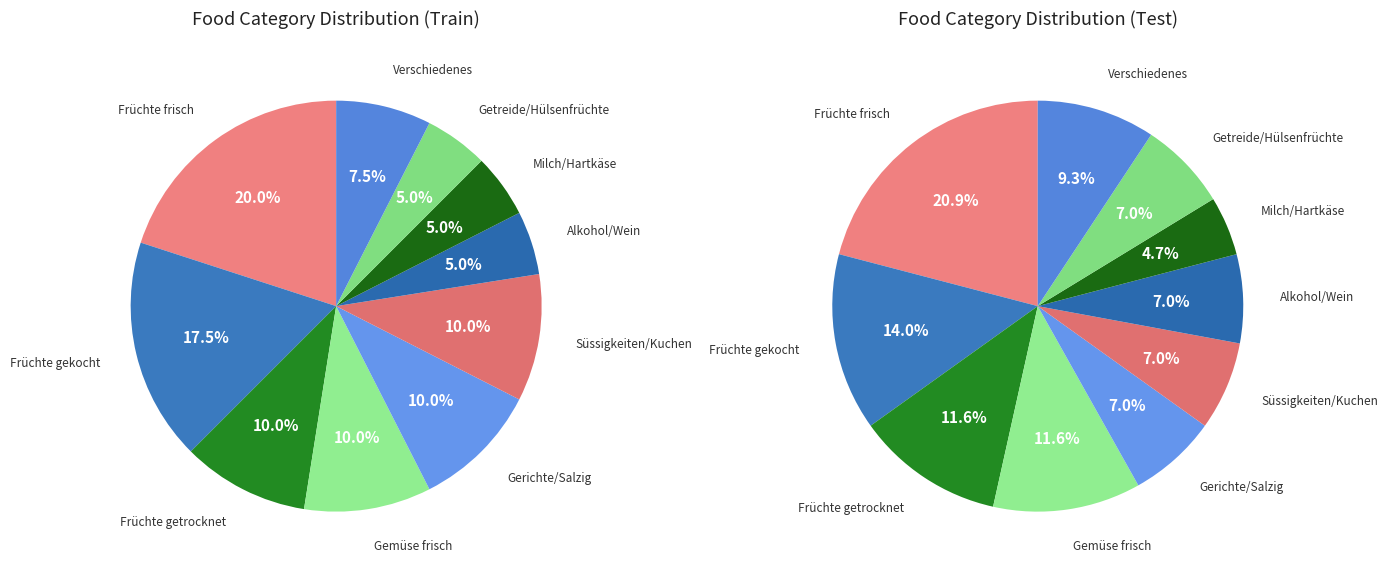

Does any single category account for the majority?

No